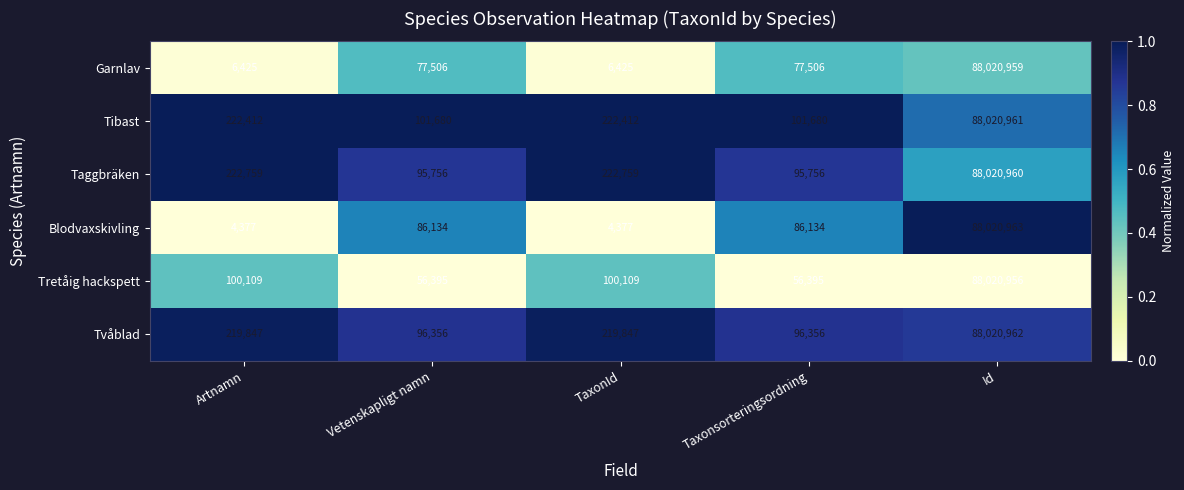

Read the Tvåblad value at Artnamn, to the nearest 100.

219800